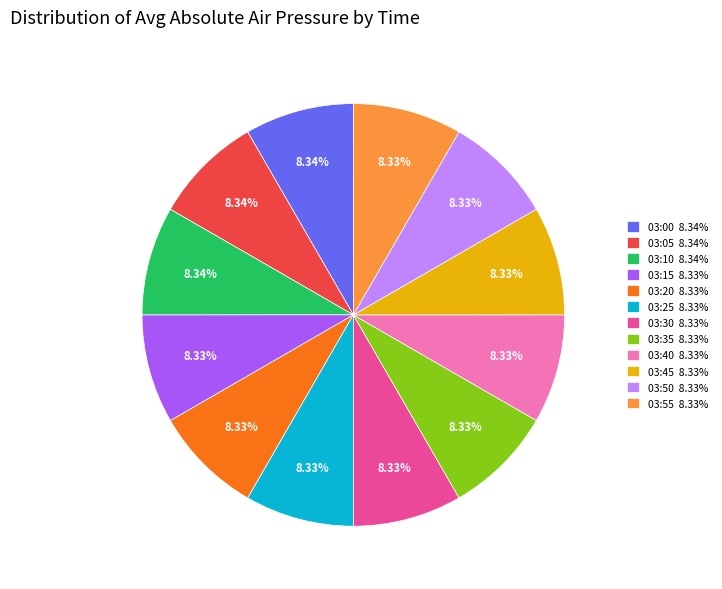

Is it true that 03:15 is 22% of the pie?

False